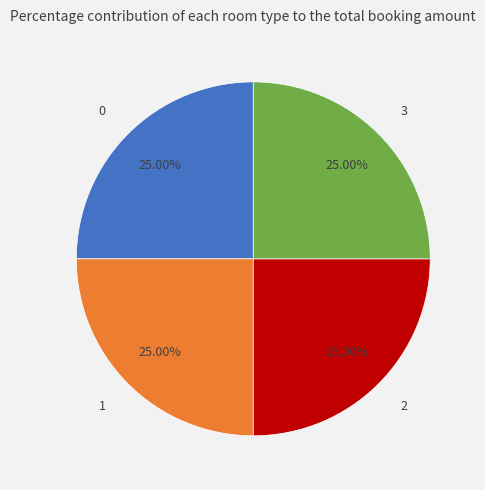

Is there any slice that represents more than half of the pie?

No